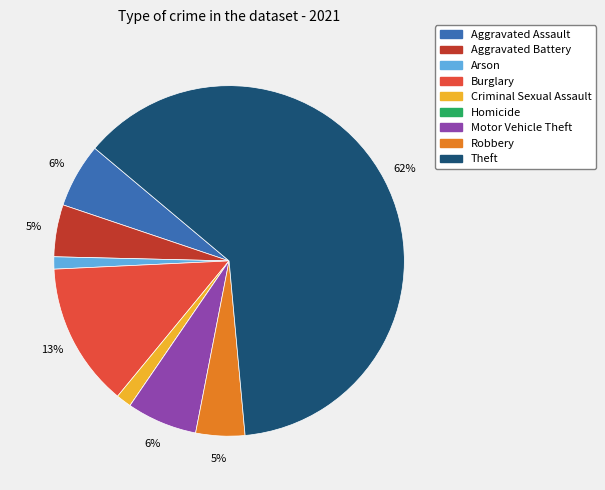

To the nearest percent, what is the difference between the Theft and Robbery slice percentages?

58%